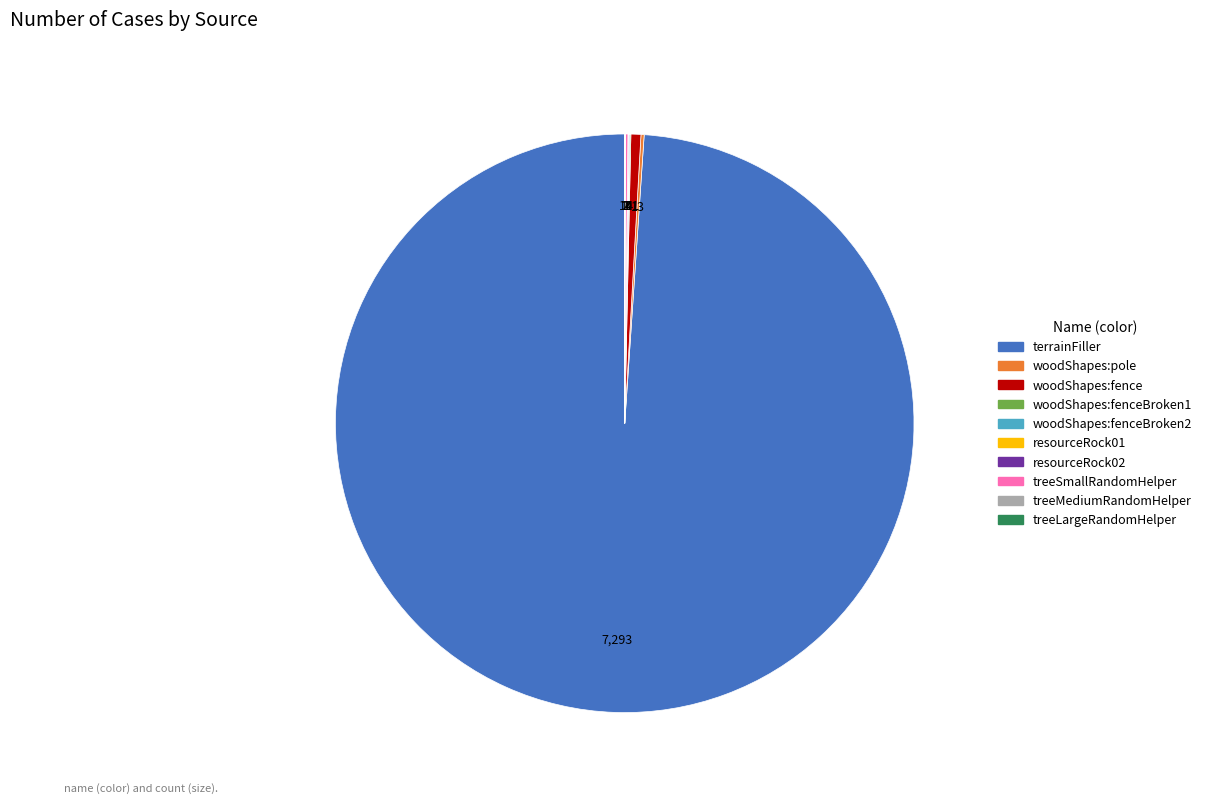

Is there any slice that represents more than half of the pie?

Yes